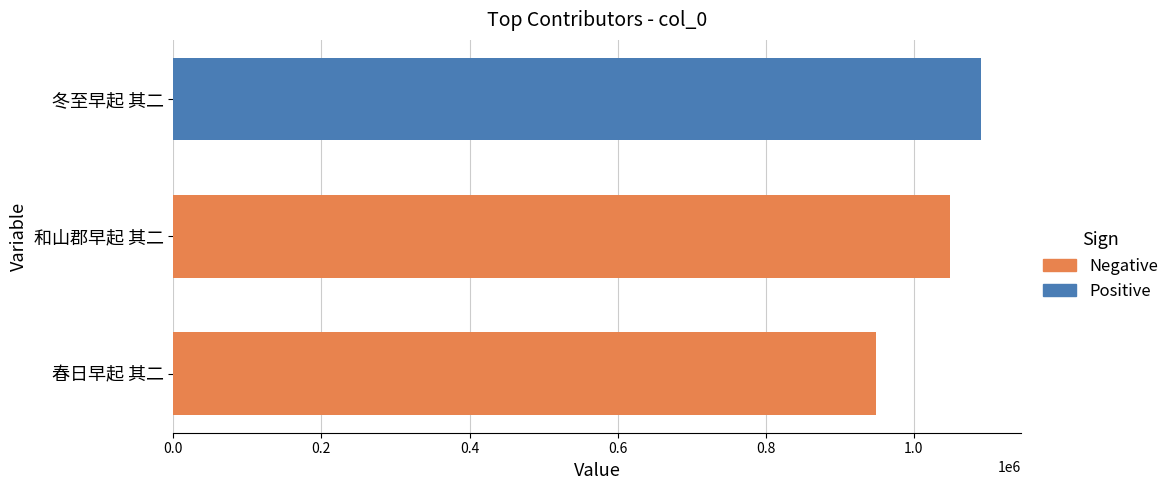

How many bars are there in total?

3